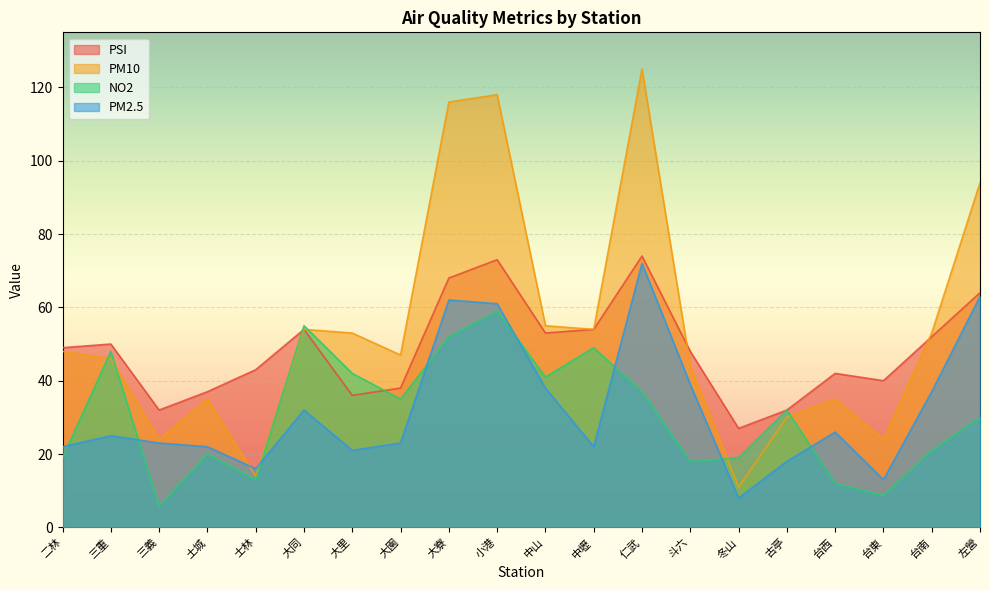

What is the value of the NO2 point at the 9th from the left?

52.0